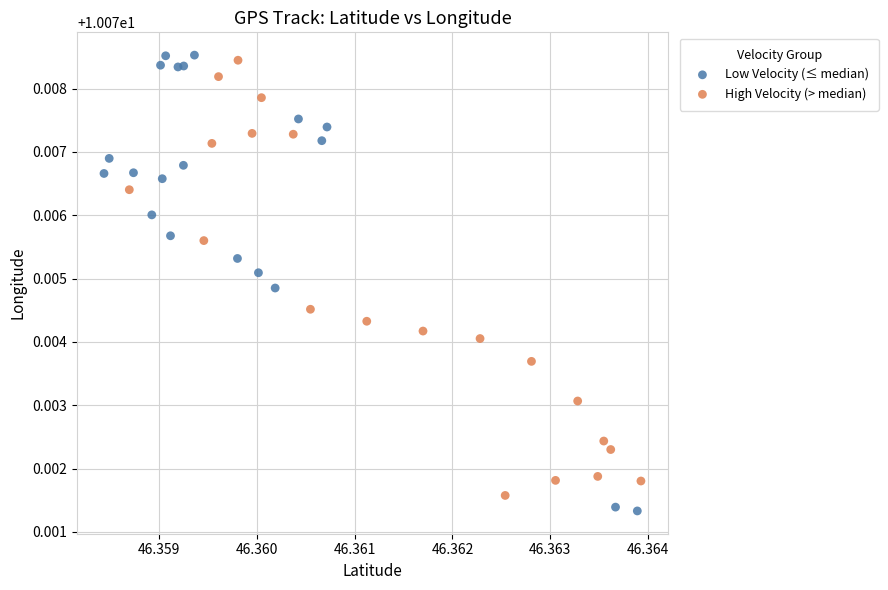

Which series has the widest spread of Y values?

Low Velocity (≤ median)